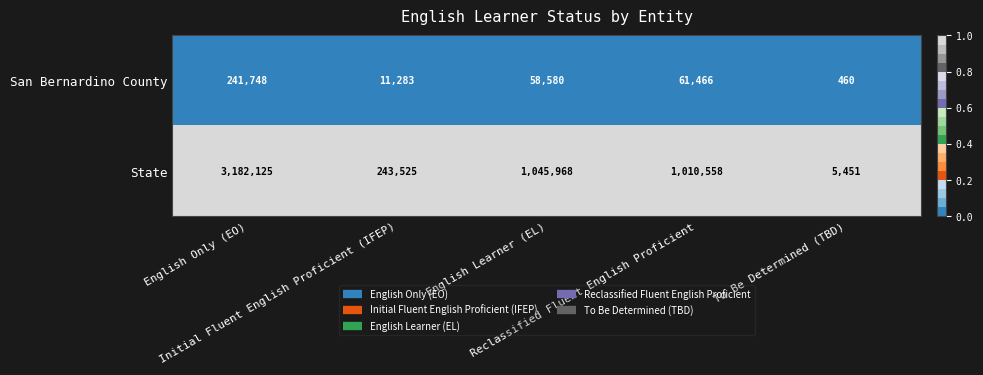

What is the sum of all State values?

5487627